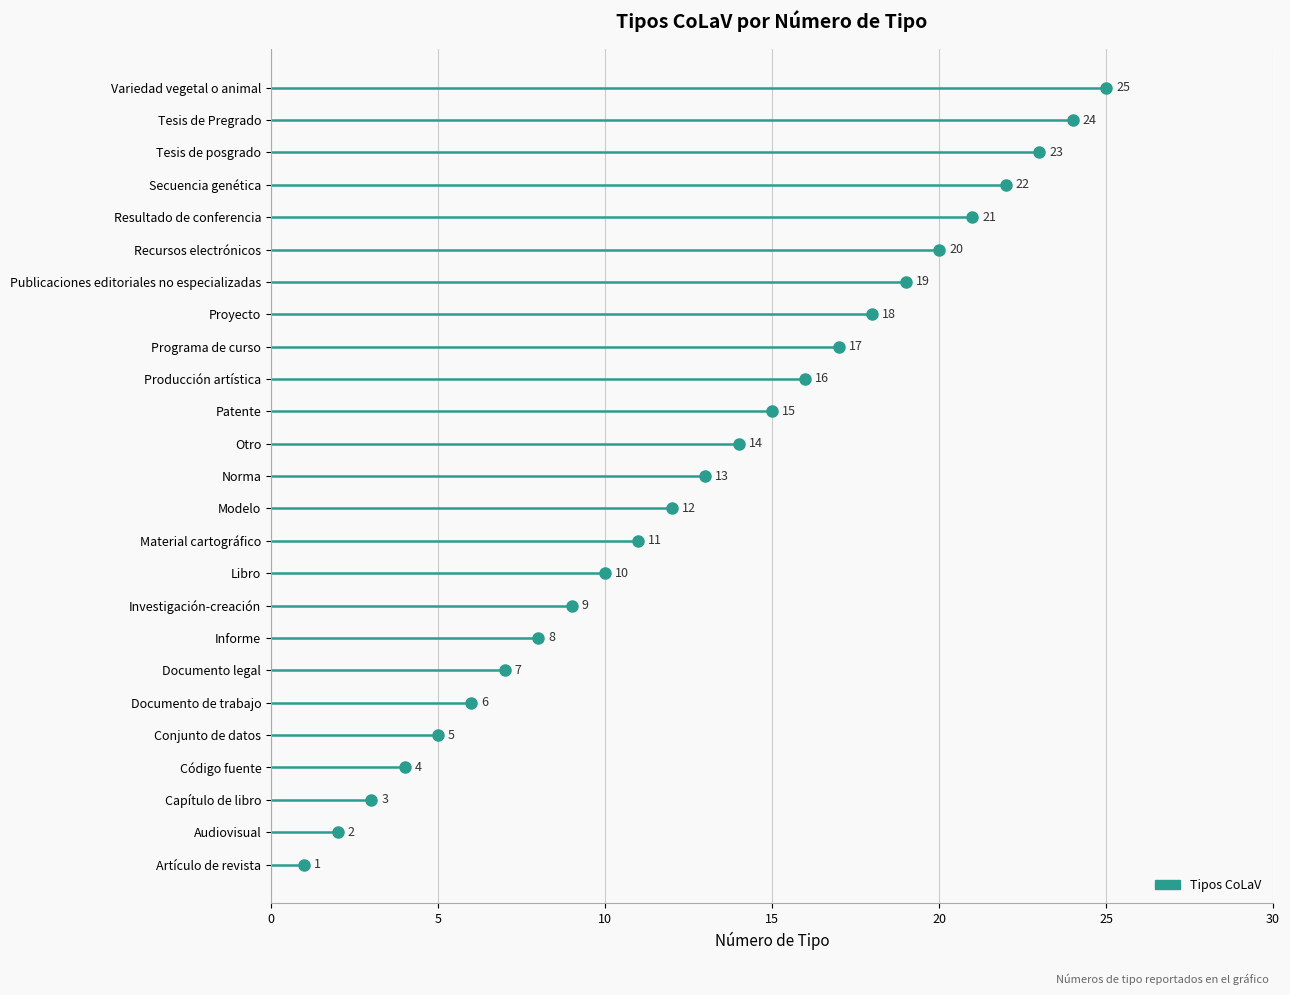

What is the label of the 16th point from the left?

Producción artística